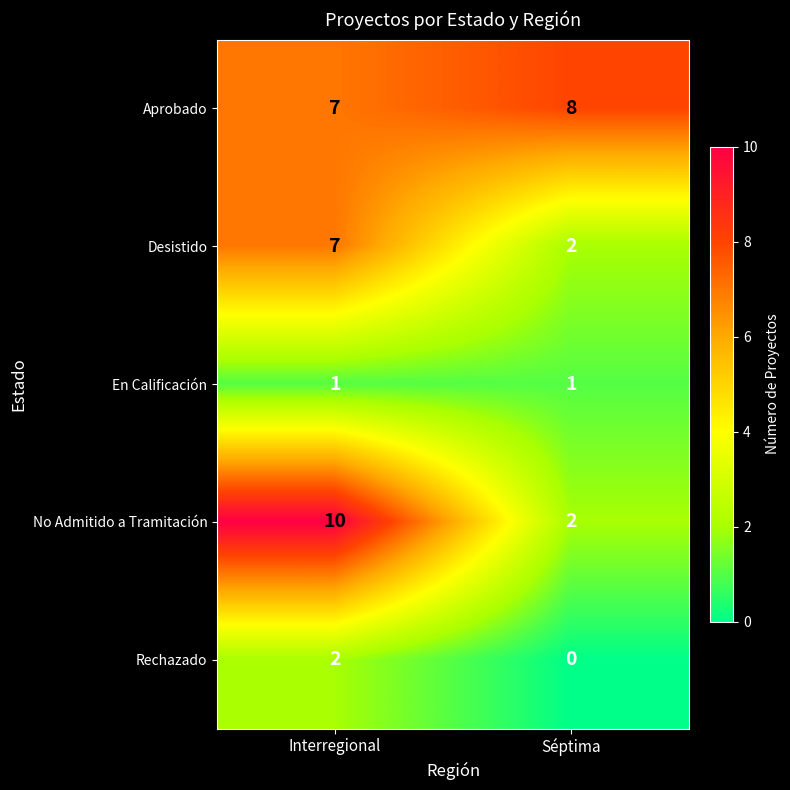

What is the greatest value displayed?

10